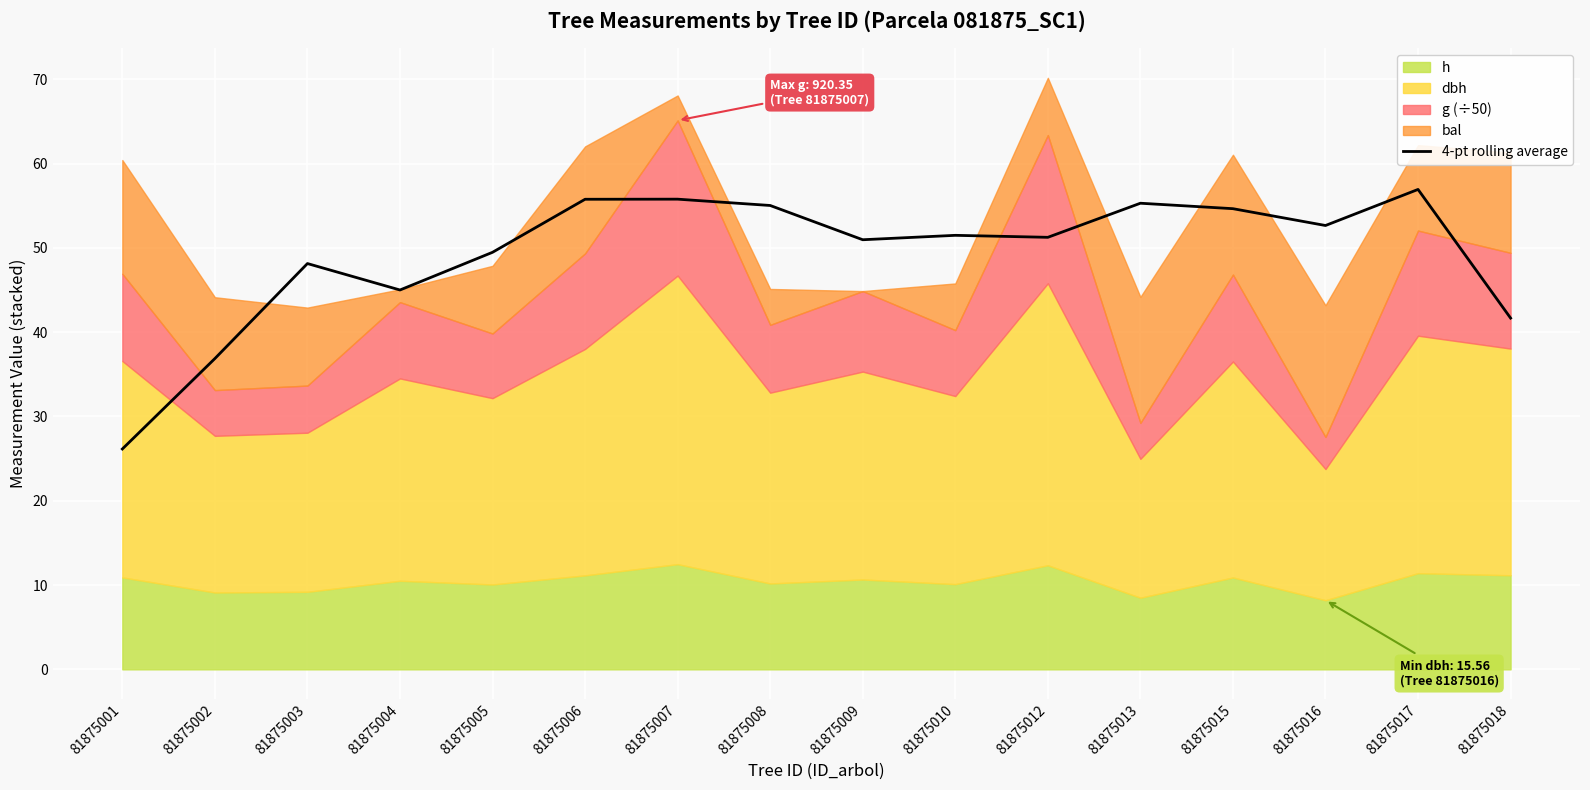

Which category has the lowest value across all series?

81875001